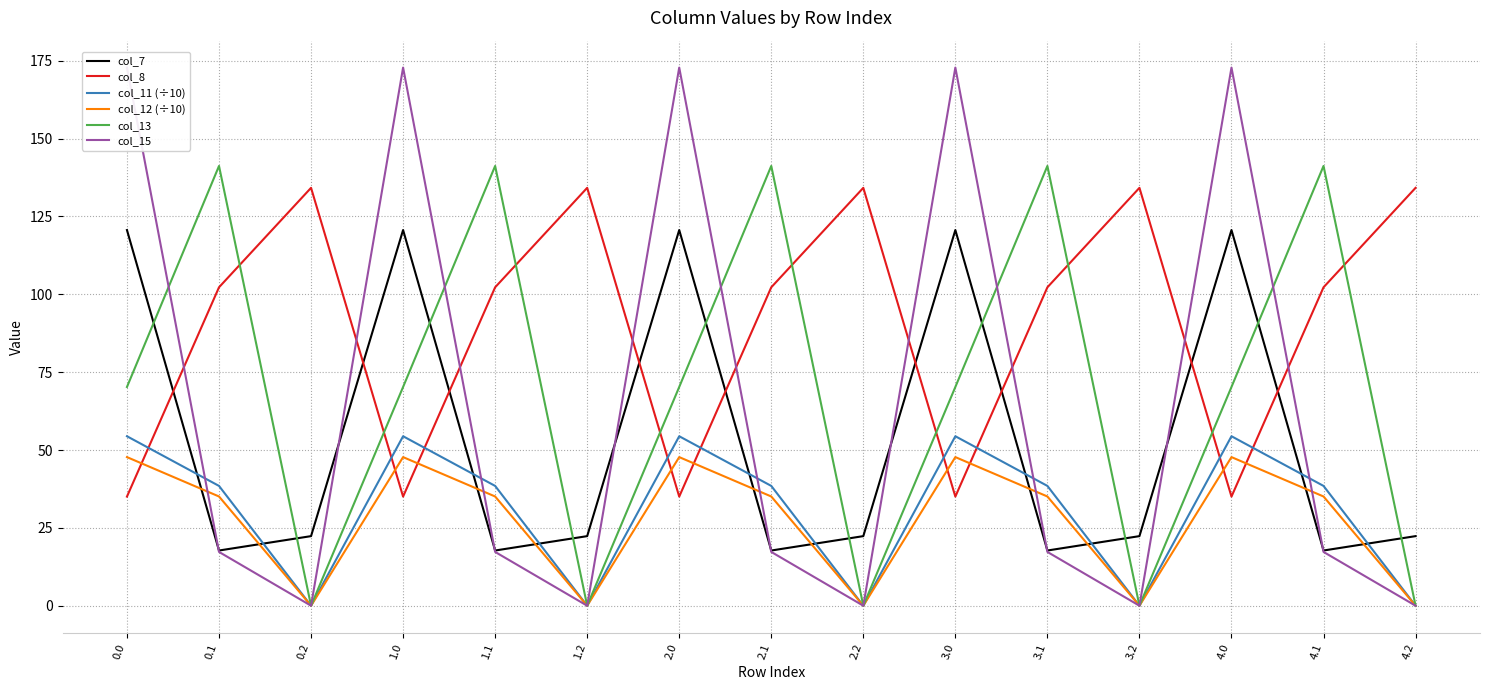

What is the difference between the second highest and second lowest values in the col_8 series?

99.2